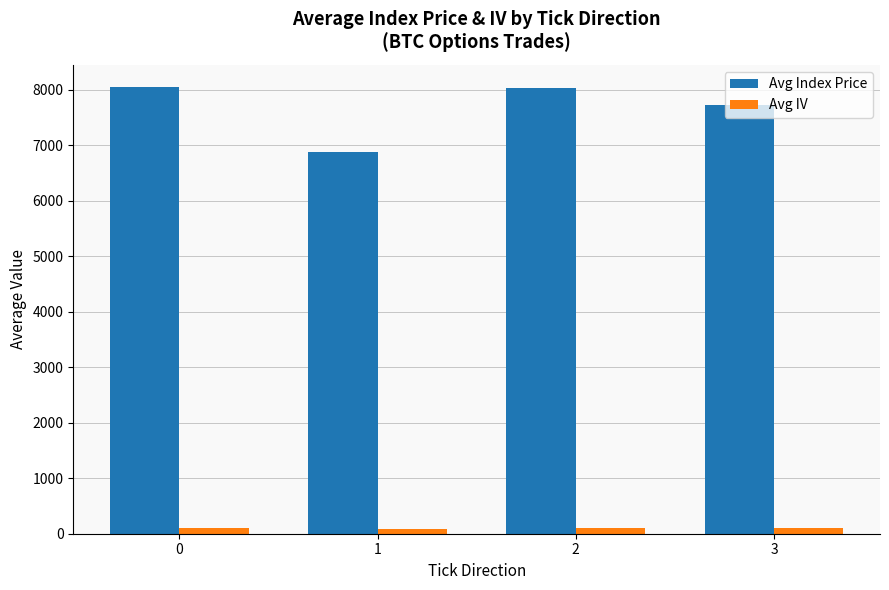

What is the difference between the highest and lowest values at 3?

7629.5